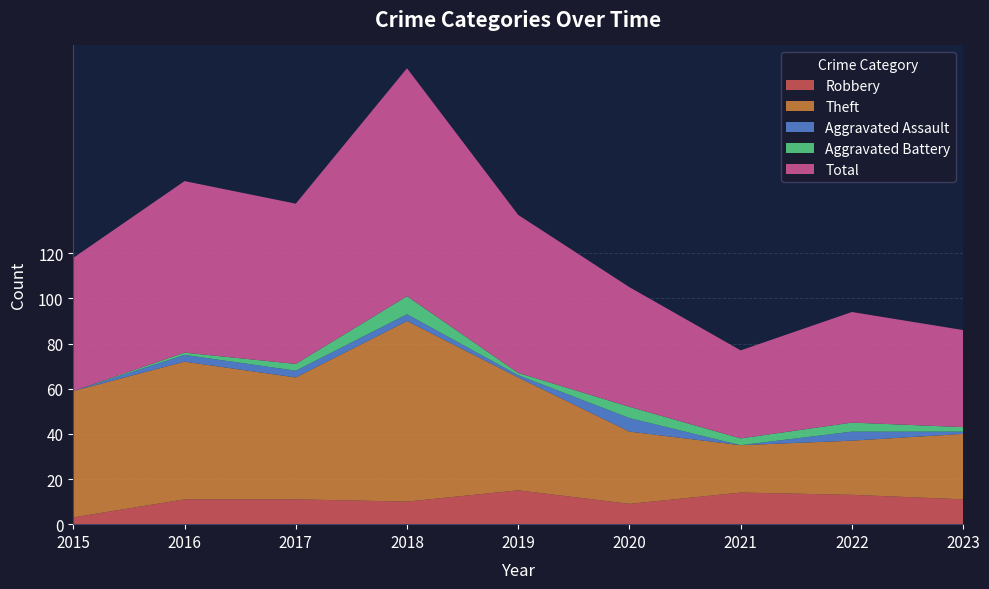

Reading left to right, what are all the values shown in this chart?

Robbery: 3	11	11	10	15	9	14	13	11
Theft: 56	61	54	80	50	32	21	24	29
Aggravated Assault: 0	3	3	3	1	6	0	4	1
Aggravated Battery: 0	1	3	8	1	5	3	4	2
Total: 59	76	71	101	70	53	39	49	43